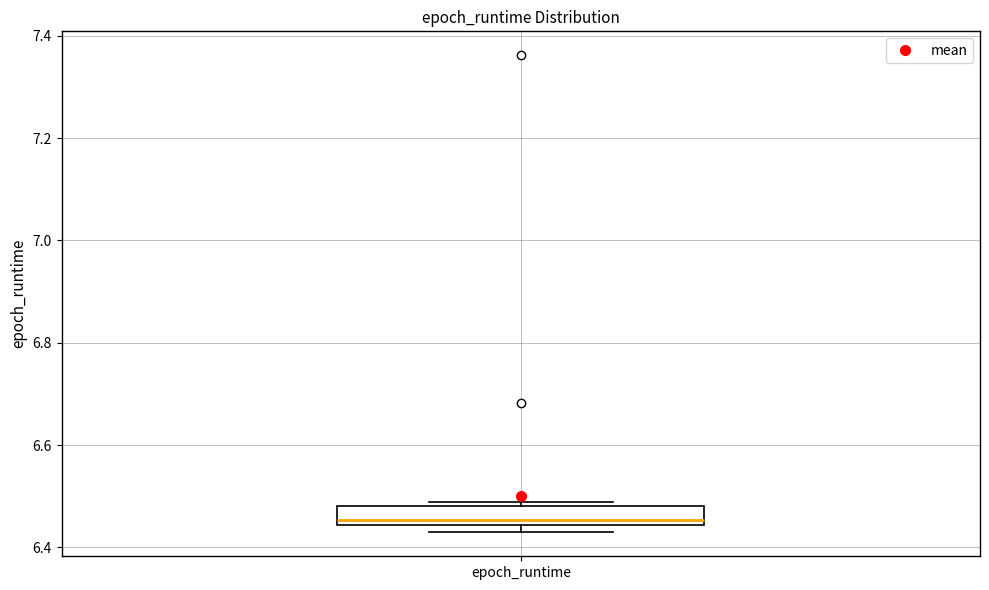

Where is the lower edge of the box for epoch_runtime on the y-axis? The values are not printed on the chart, so give them approximately, as read against the axis.

6.44